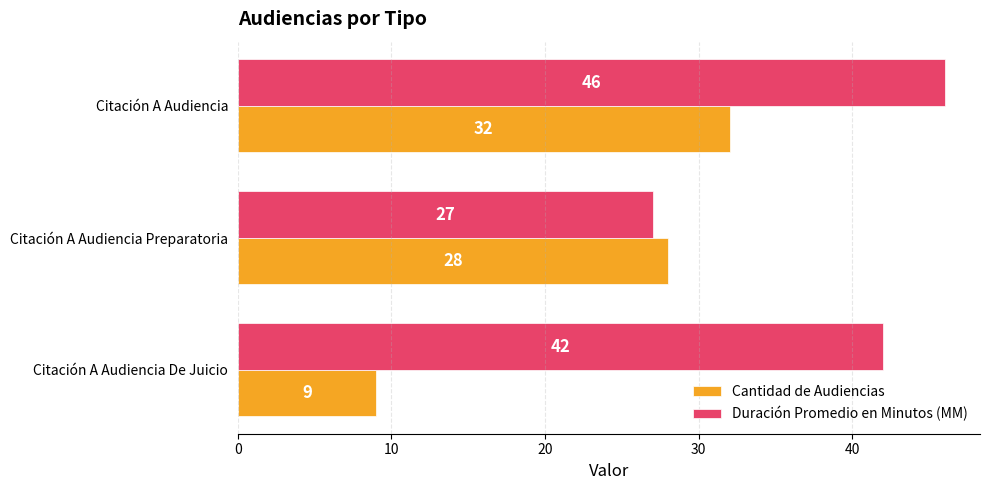

What is the total value across all series at Citación A Audiencia?

78